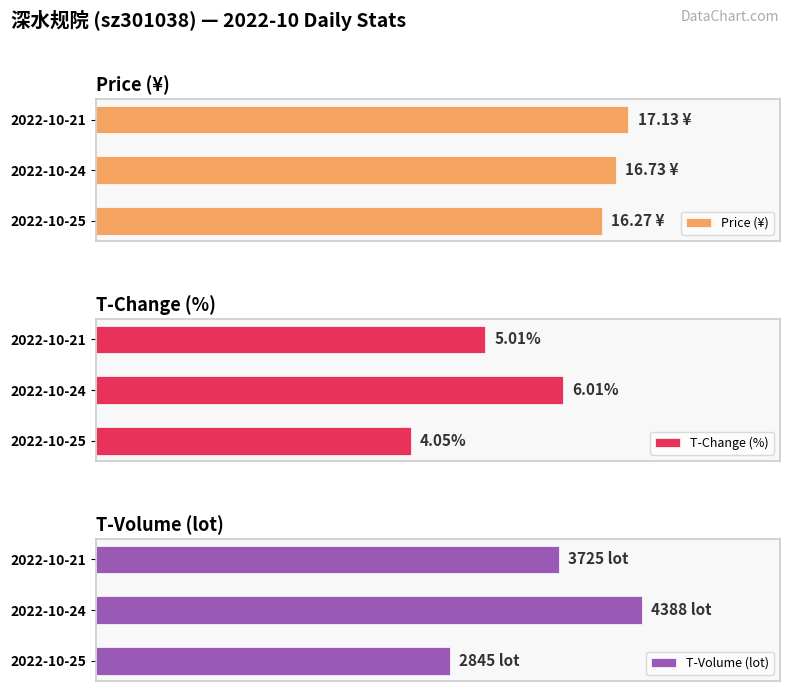

Is the value of T-Change (%) at 2022-10-25 greater than the value of T-Volume (lot) at 2022-10-24?

No